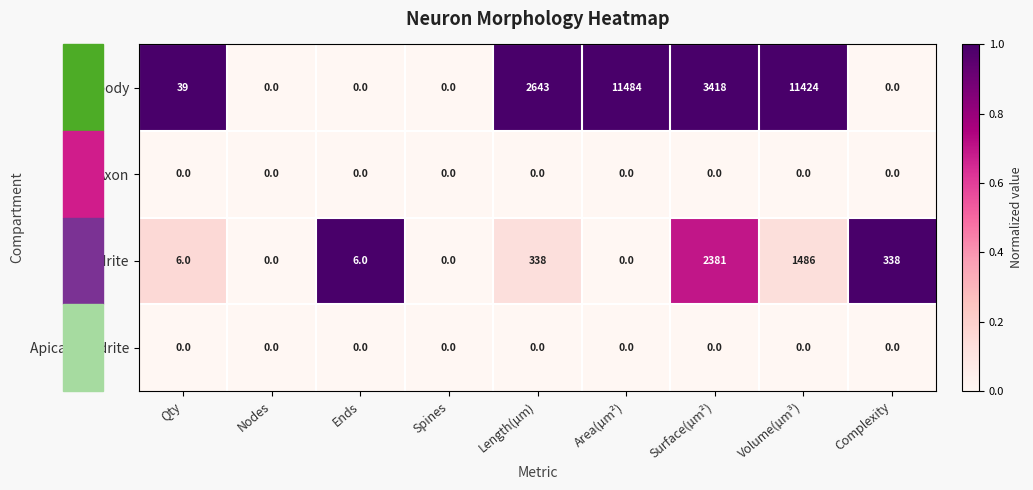

The value of Dendrite at Qty is 9. True or false?

False